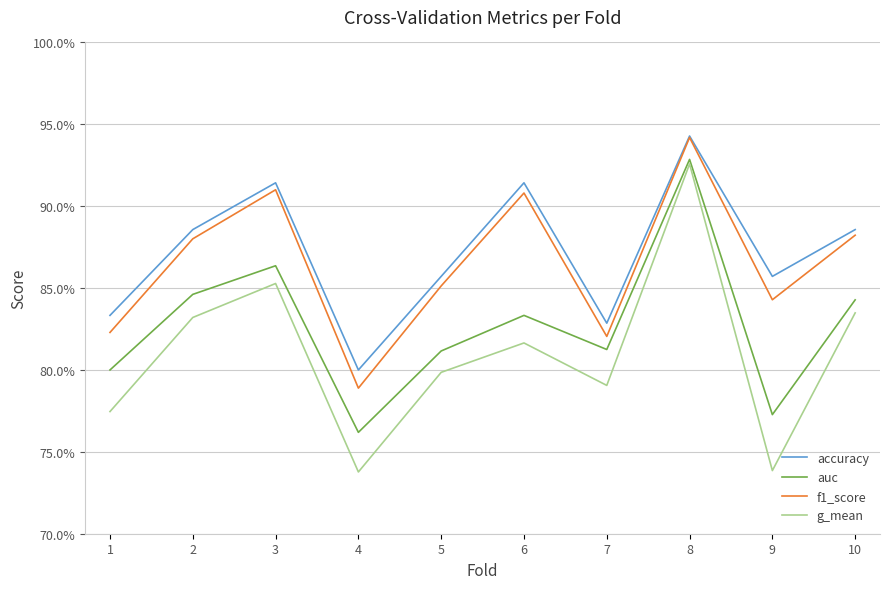

What is the difference between the highest and lowest values at 6?

0.1